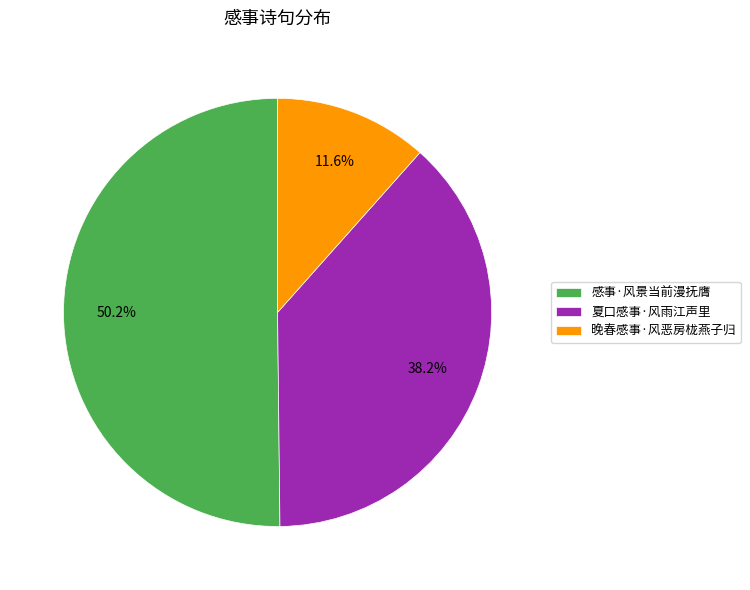

Between 夏口感事·风雨江声里 and 感事·风景当前漫抚膺, which is larger?

感事·风景当前漫抚膺